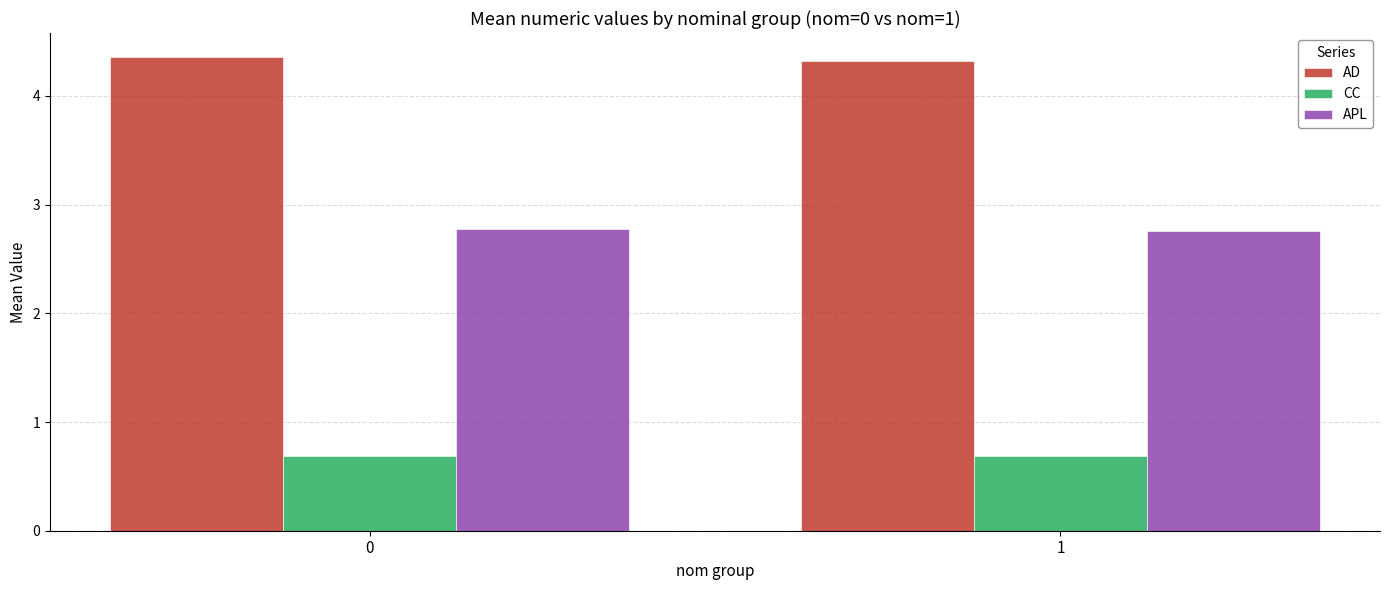

How many bars are there in each group?

3